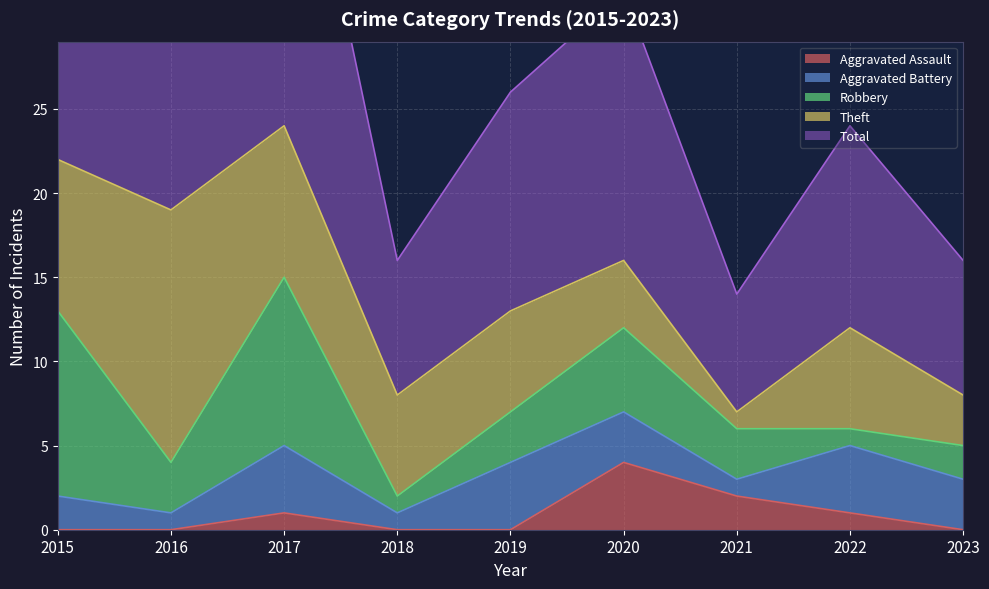

What is the average value of the Theft series?

7